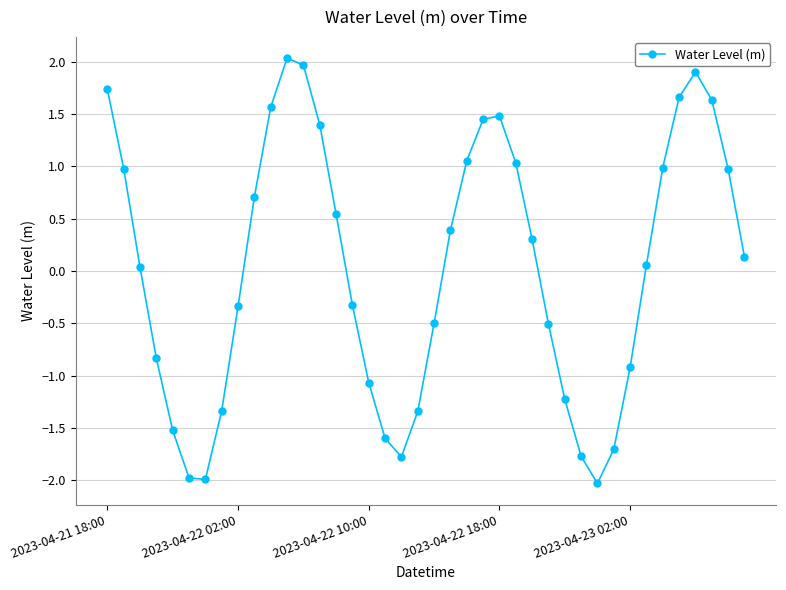

How many positive values are there?

22